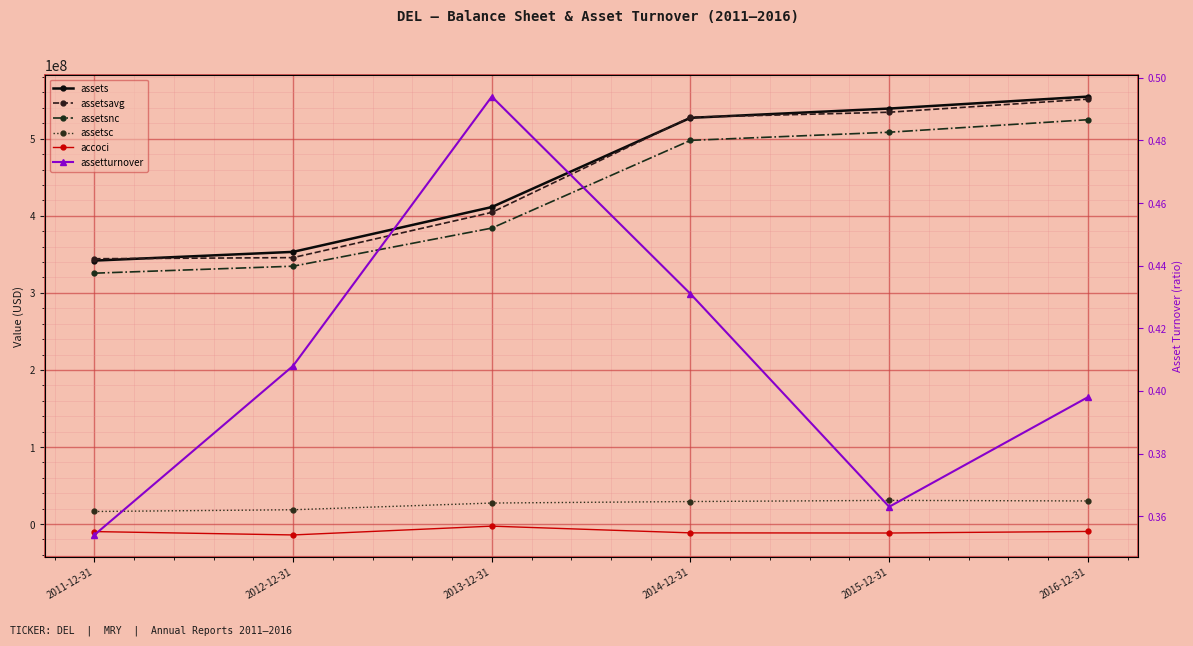

Rank the series at 2015-12-31 from highest to lowest value.

assets, assetsavg, assetsnc, assetsc, assetturnover, accoci